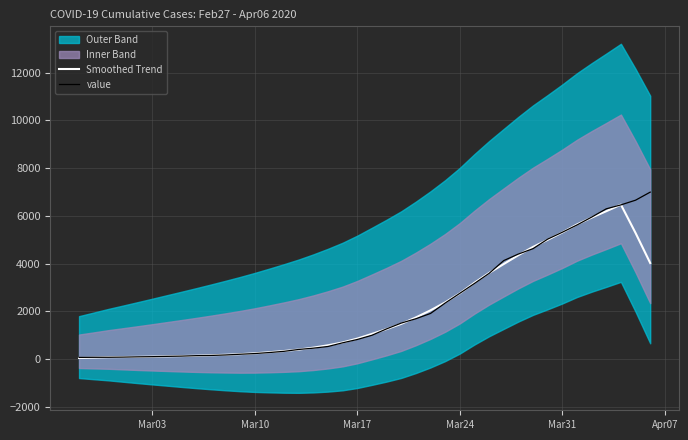

Which series has the largest range (max minus min)?

value